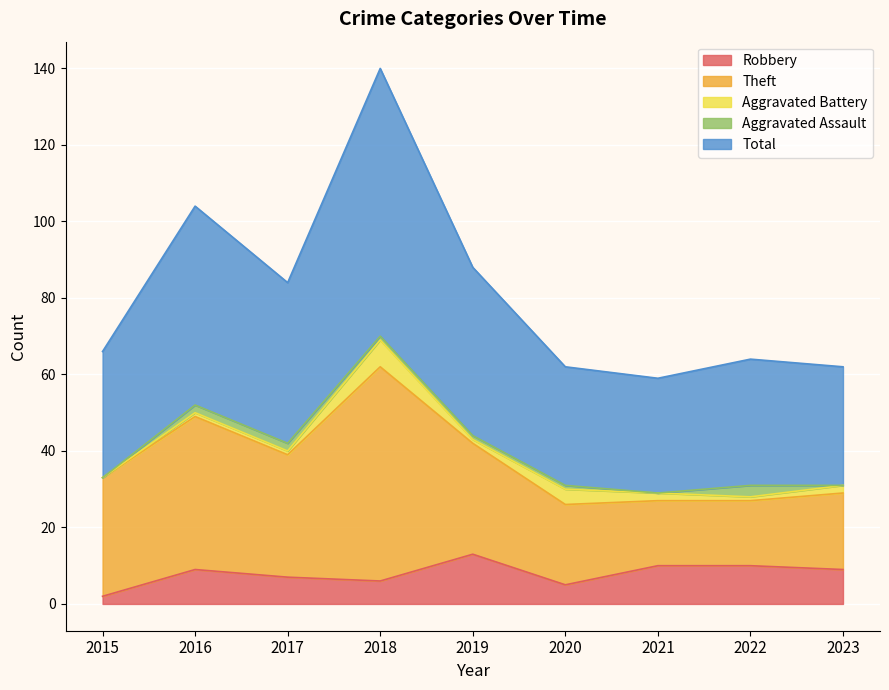

The value of Robbery at 2016 is 9. True or false?

True